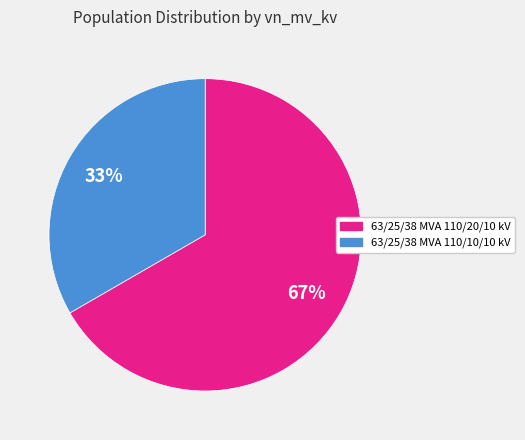

How many slices are in this pie chart?

2